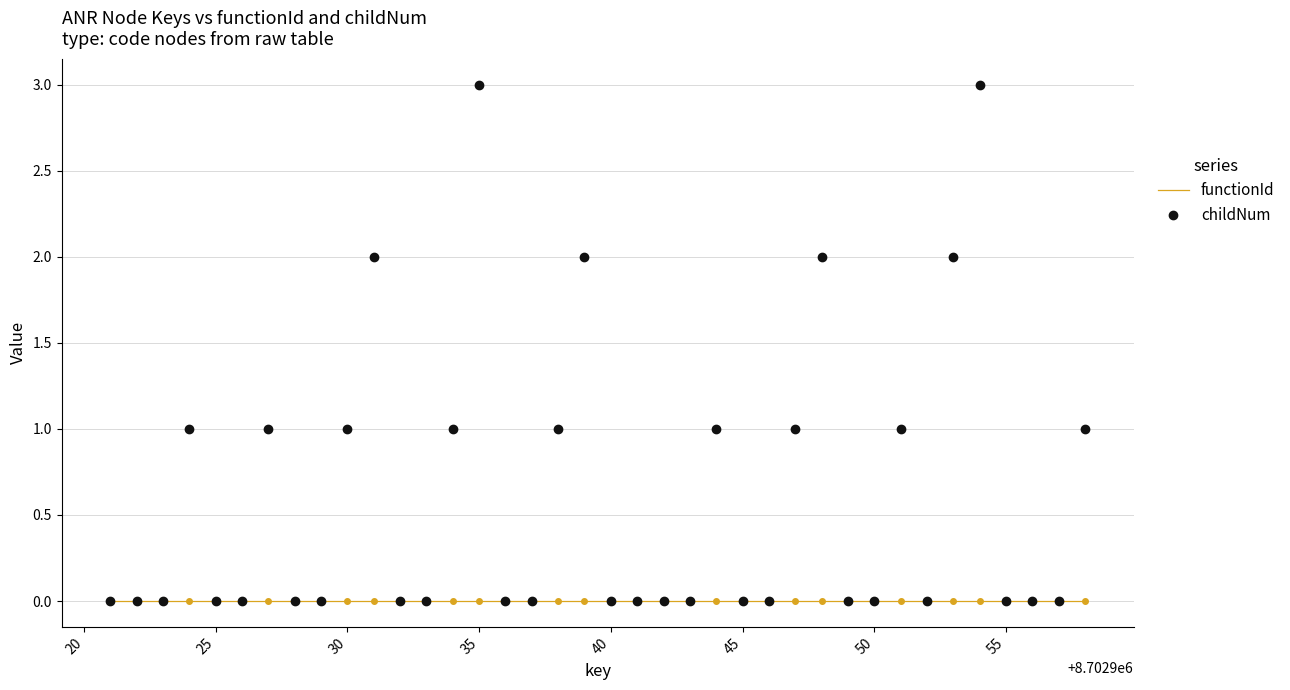

What is the maximum value shown in the chart?

3